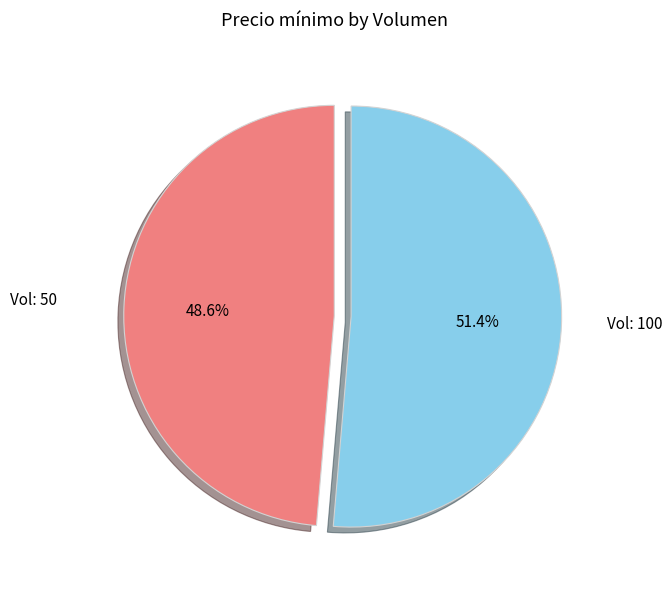

Is there a majority slice in this chart?

Yes